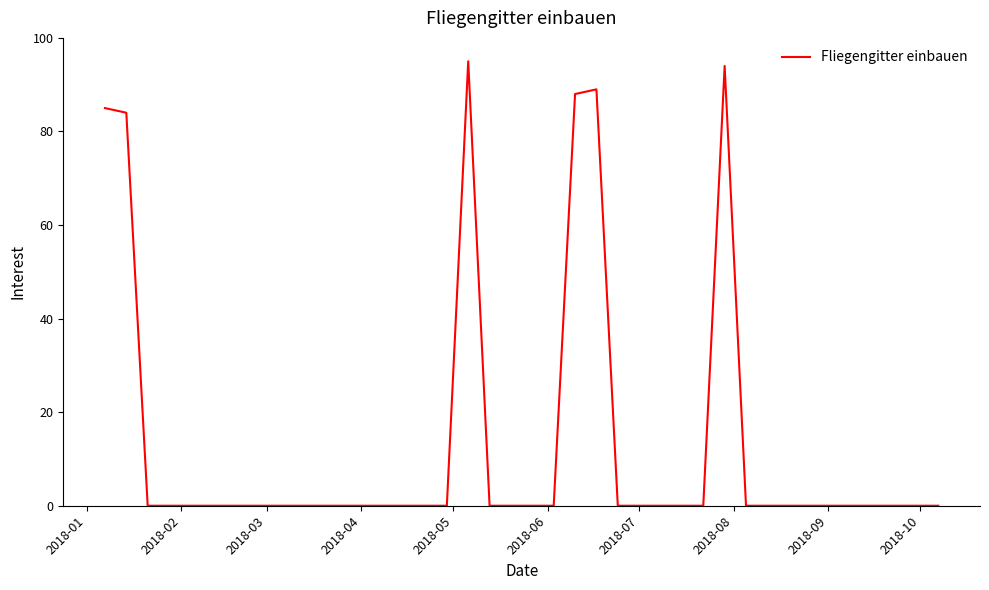

Is this an area chart (filled region under the line)?

No